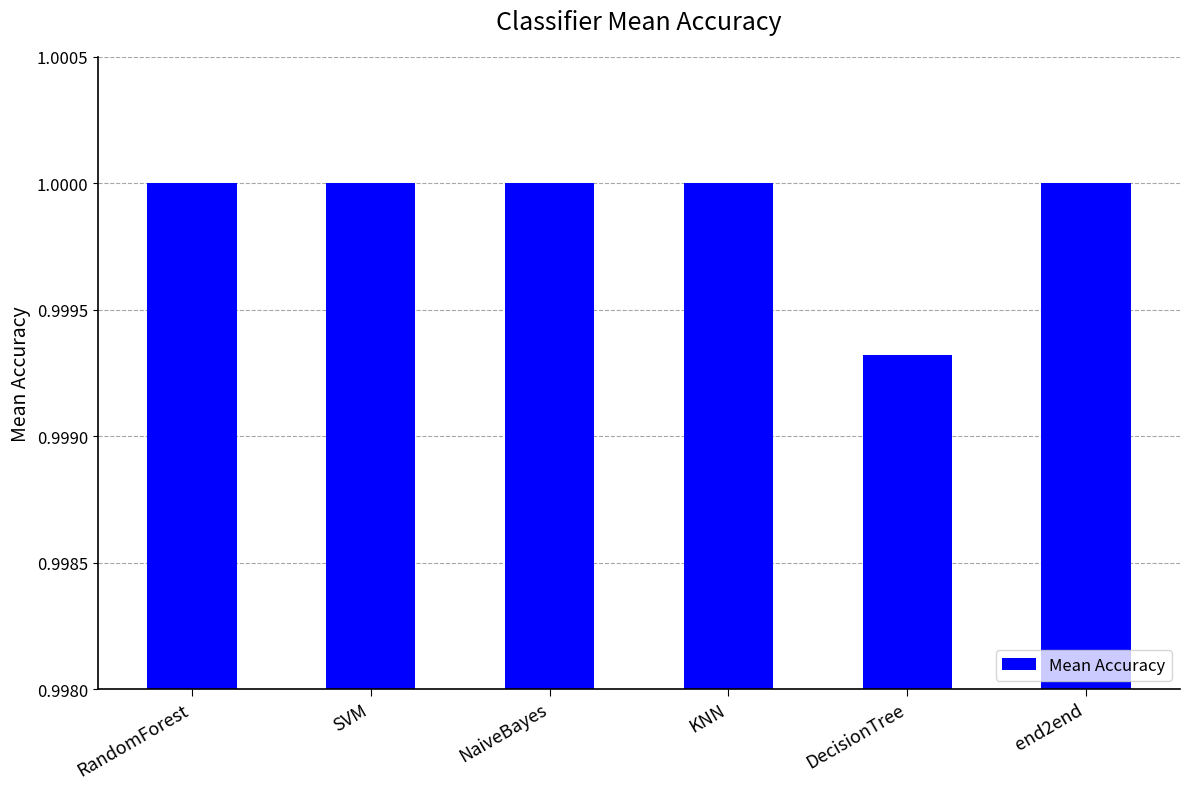

Where is the data nearest to the value 0?

DecisionTree